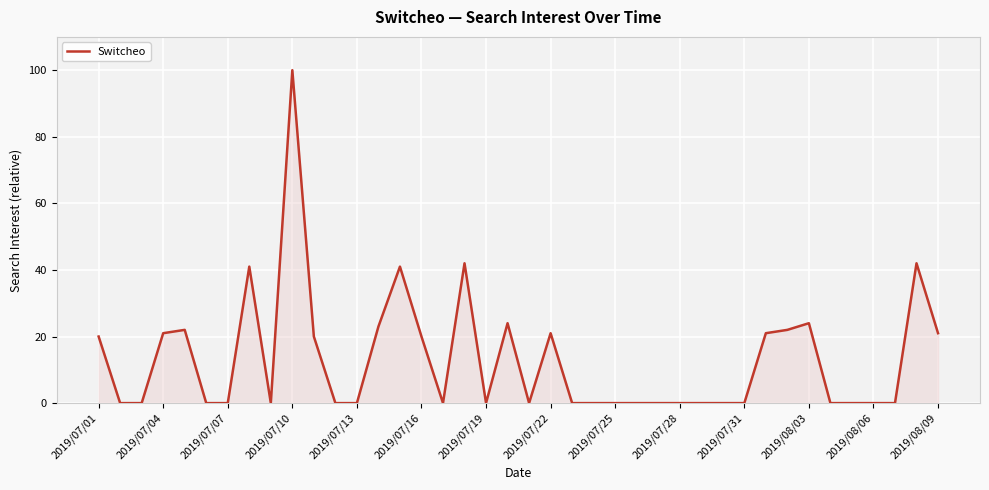

What is the maximum value shown in the chart?

100